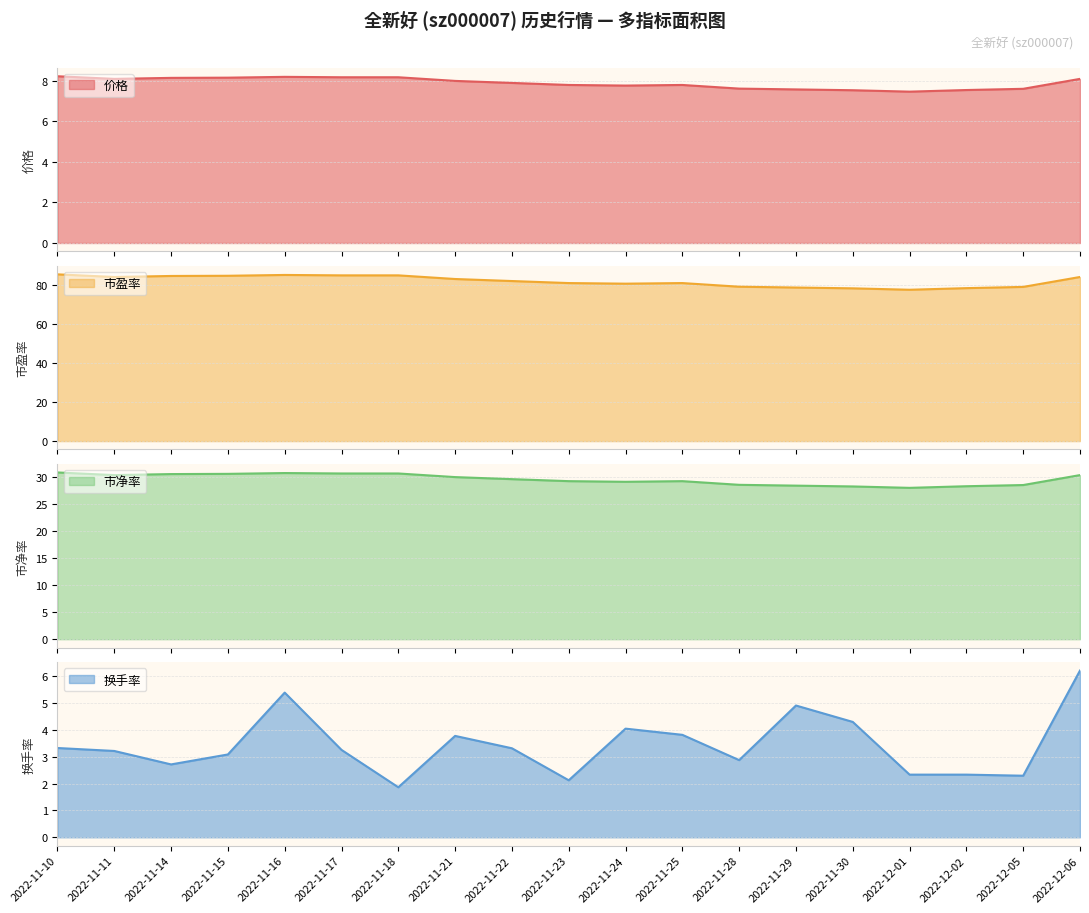

How many distinct data groups are displayed?

4